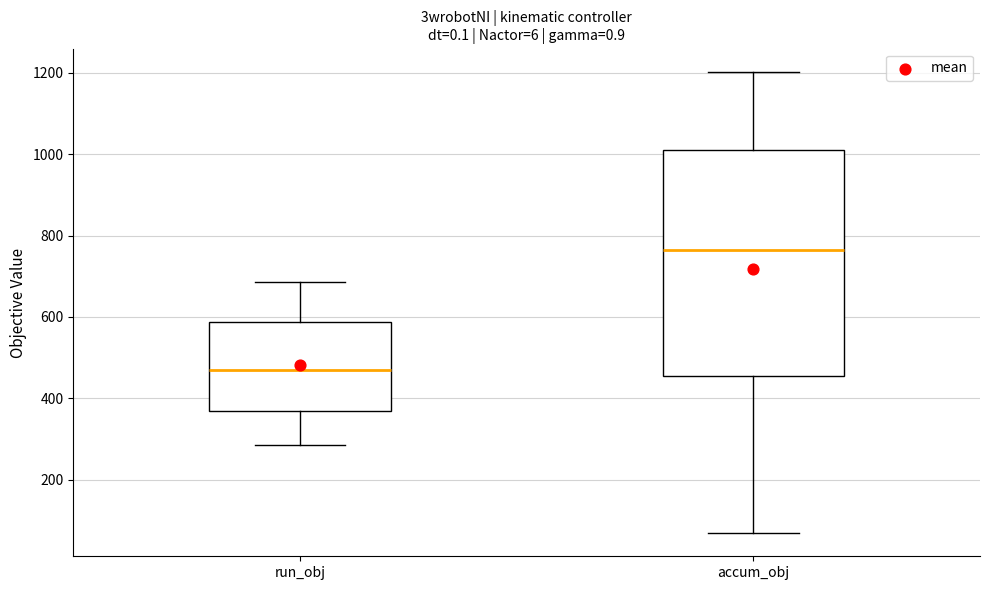

Where does the upper whisker of the box for accum_obj end on the y-axis? The values are not printed on the chart, so give them approximately, as read against the axis.

1200